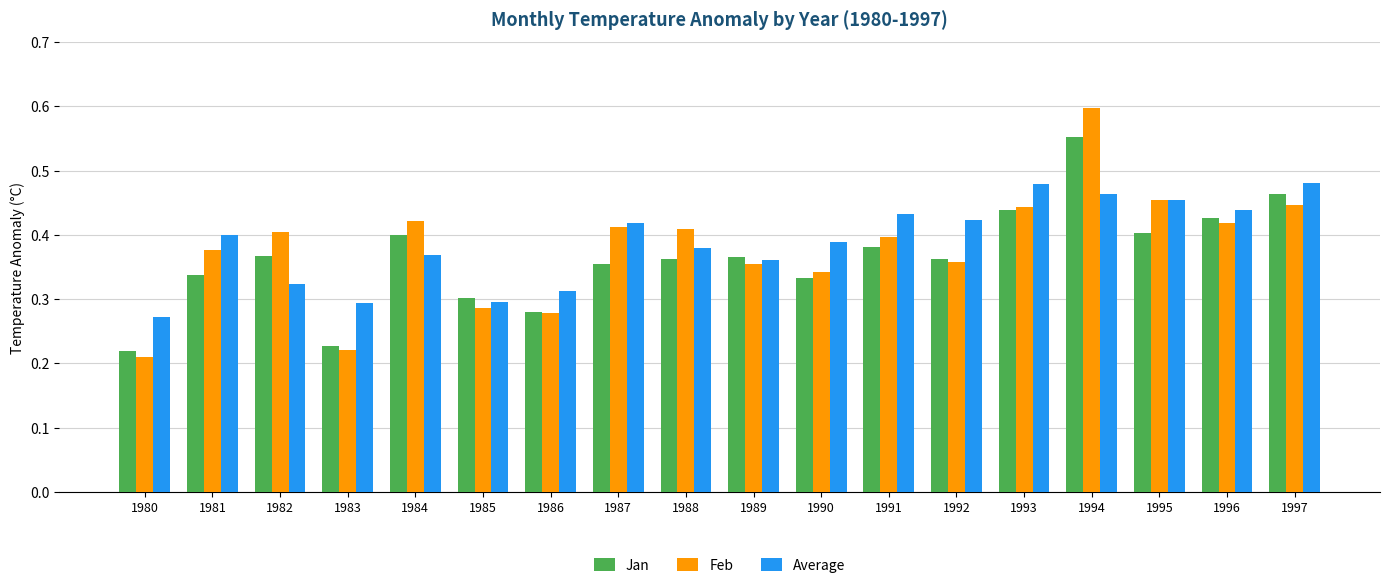

List the series in order of their peak value, lowest first.

Average, Jan, Feb